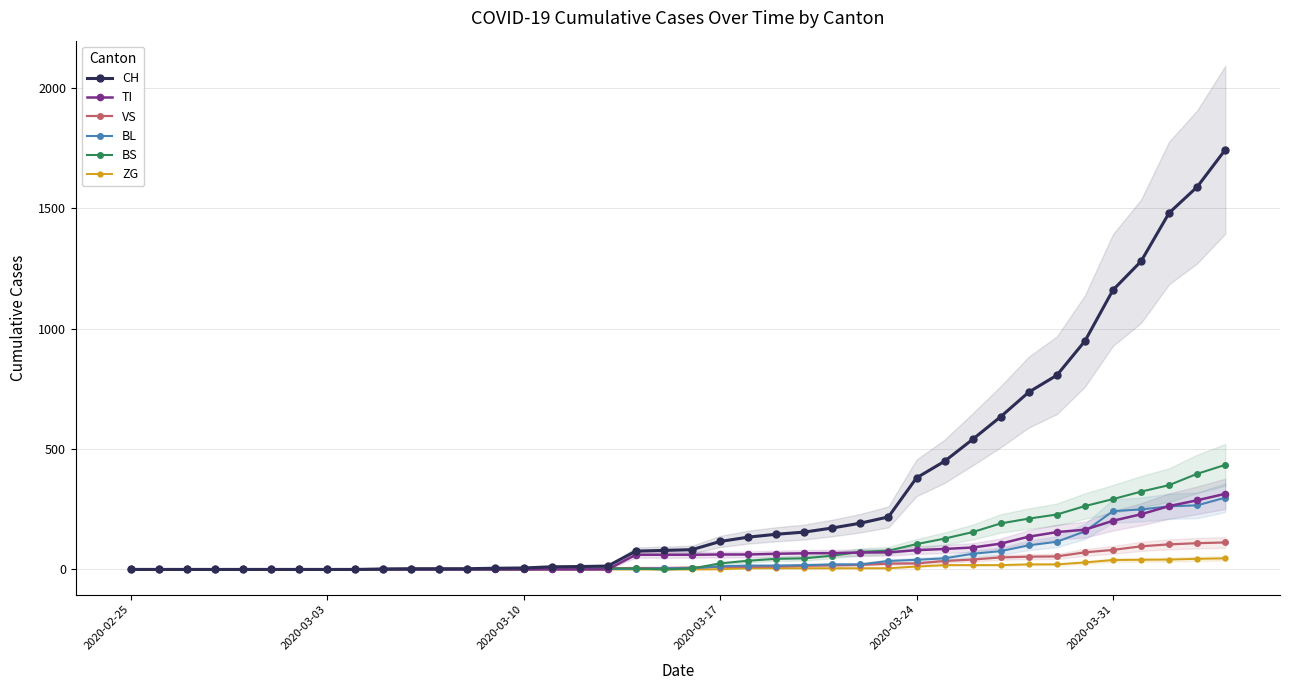

What is the maximum value for TI?

314